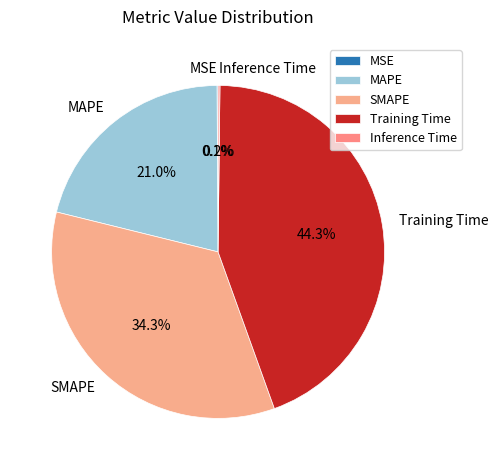

Which category has the biggest portion of the pie?

Training Time